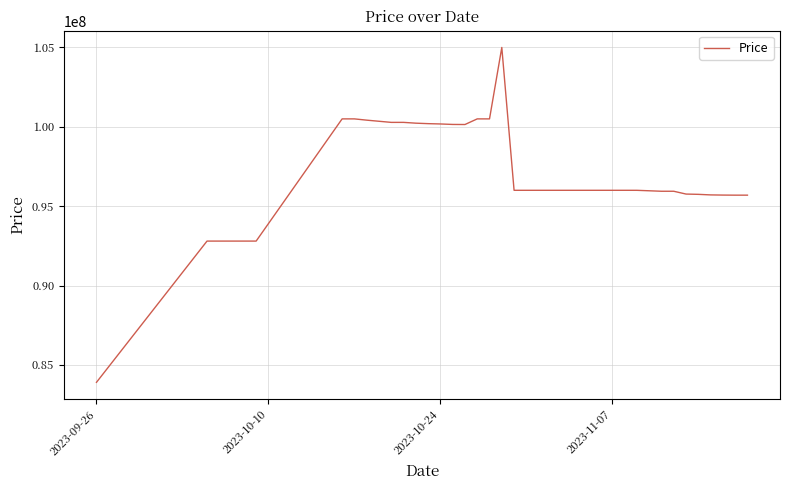

What is the average value?

96882226